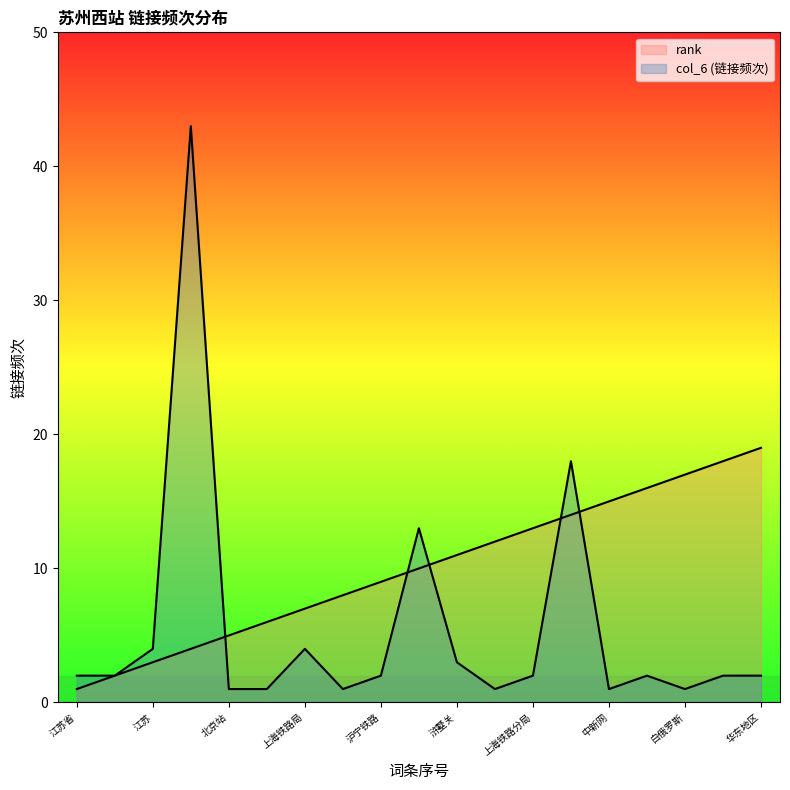

What position from the right is 上海铁路局?

13